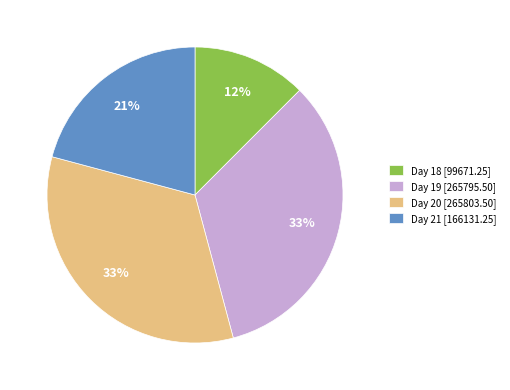

Is it true that Day 19 [265795.50] is 33% of the pie?

True